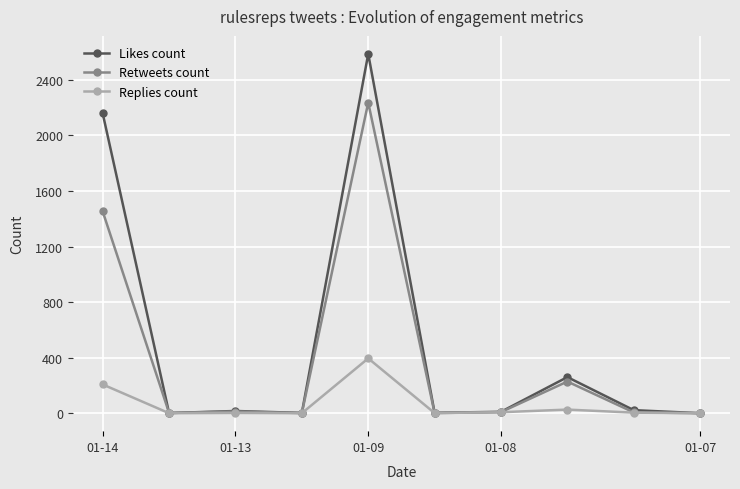

Which series has the widest spread of values?

Likes count